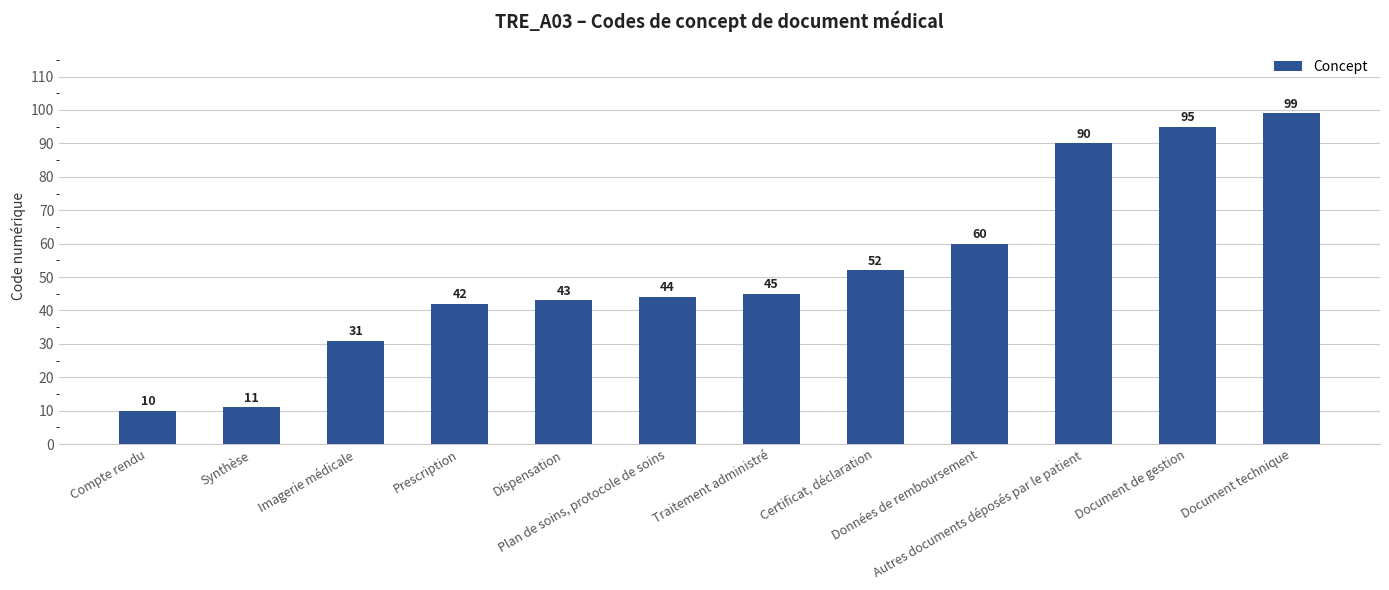

What is the label of the 4th bar from the right?

Données de remboursement